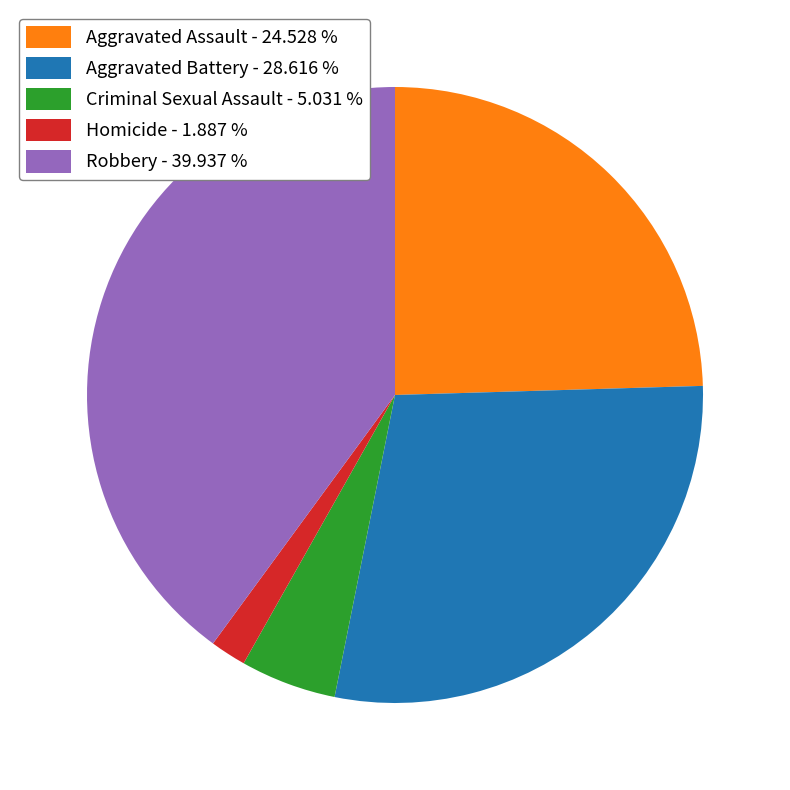

Is the sum of Aggravated Battery - 28.616 % and Robbery - 39.937 % greater than half?

Yes